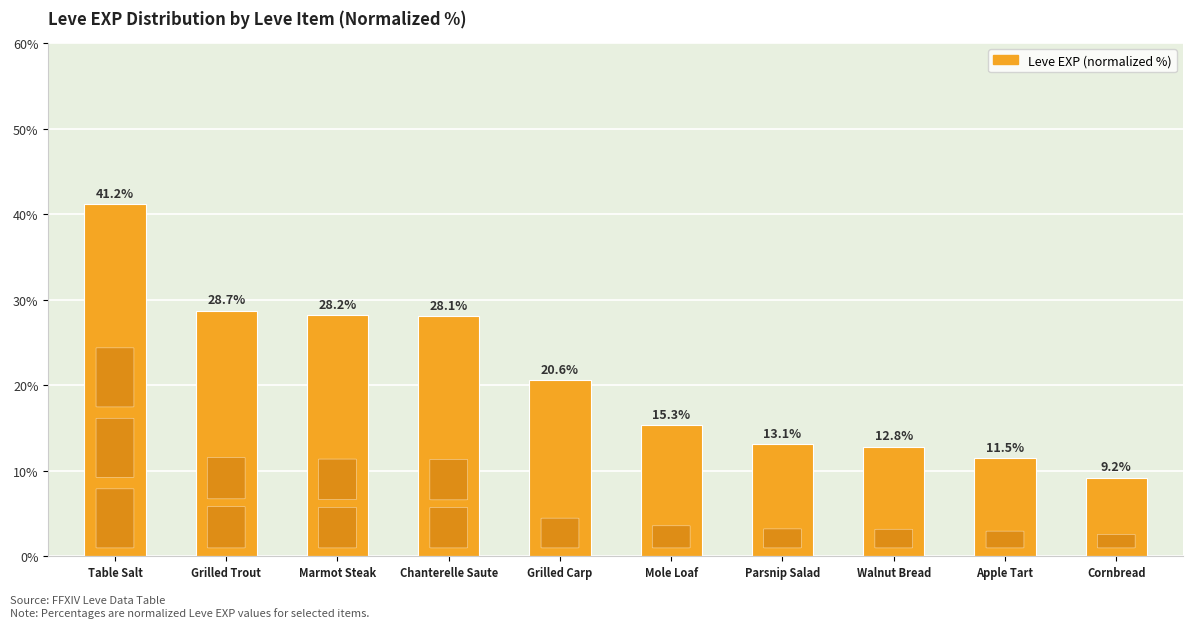

Reading left to right, what are all the values shown in this chart?

41.2	28.7	28.2	28.1	20.6	15.3	13.1	12.8	11.5	9.2